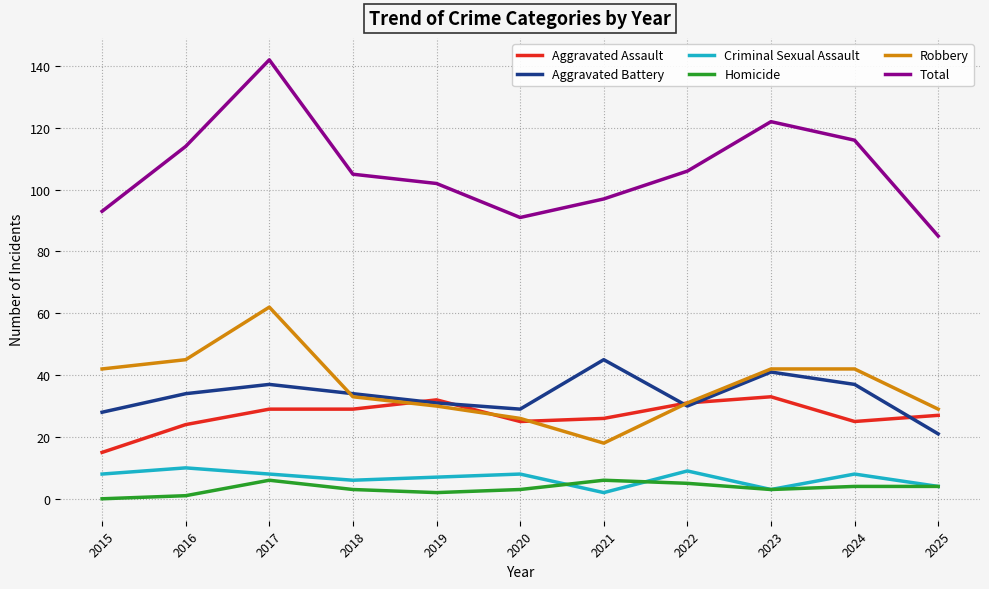

The value of Aggravated Battery at 2020 is 29. True or false?

True